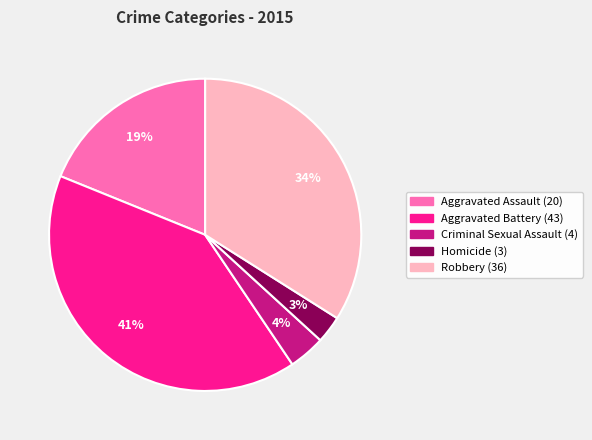

The Robbery slice represents 34% of the pie. True or false?

True